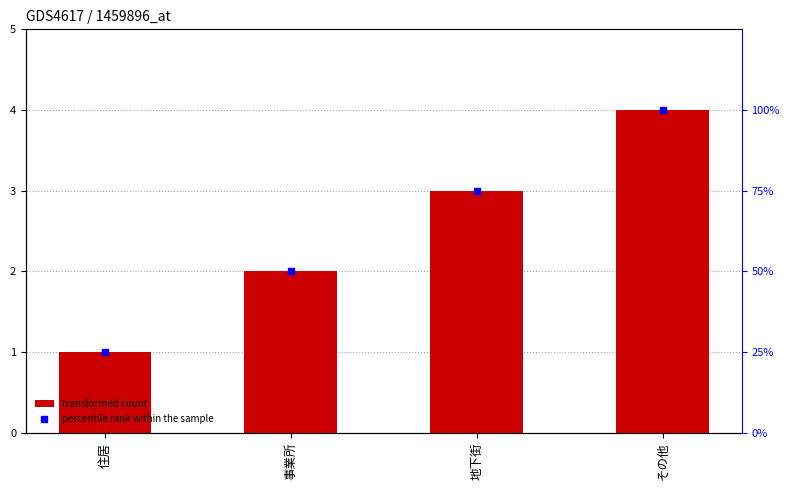

At how many categories does at least one series exceed 25?

3